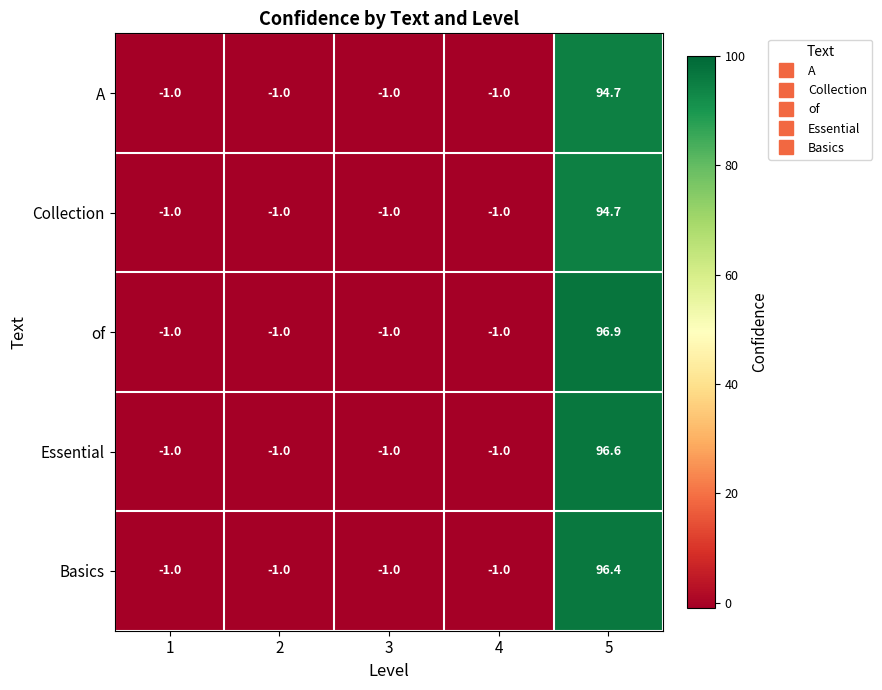

Is it true that Collection equals 25.6 at 5?

False